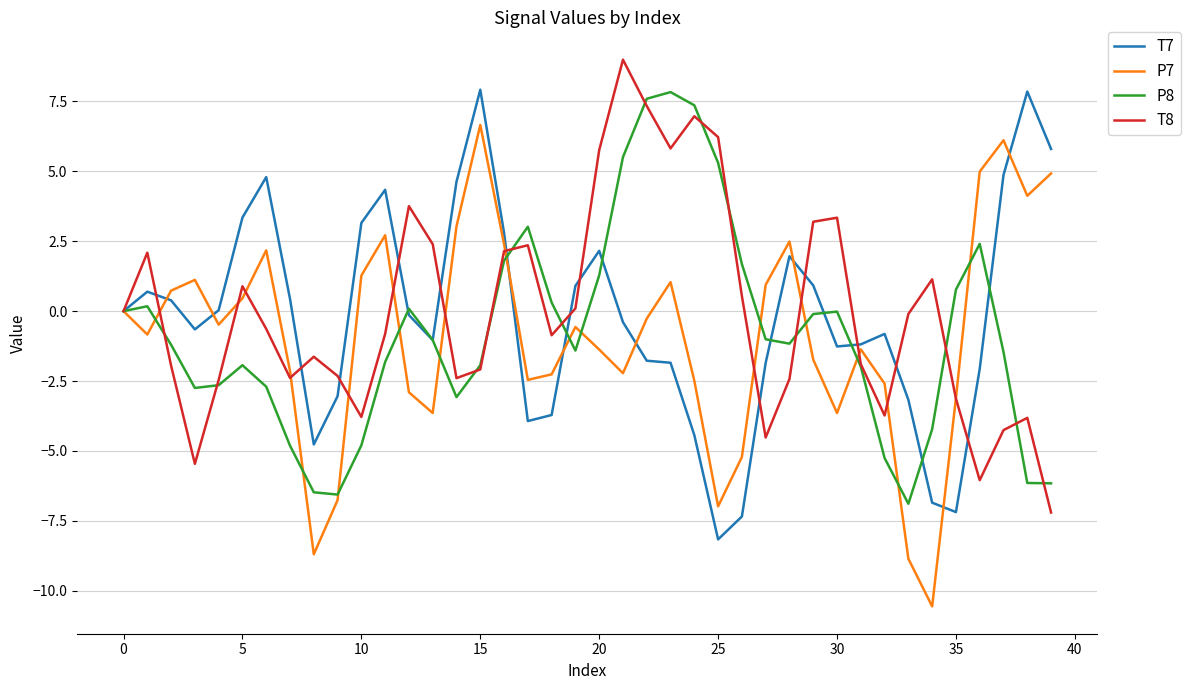

What is the minimum value shown in the chart?

-10.6